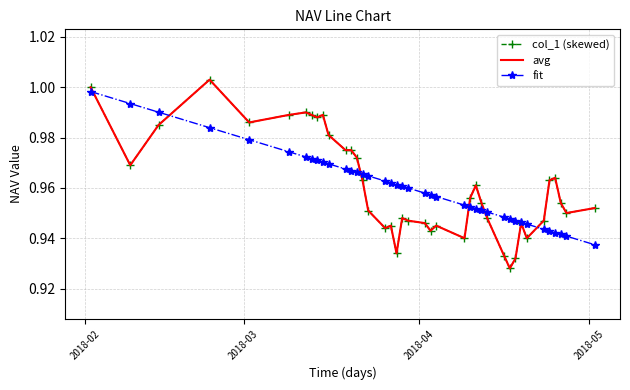

What is the maximum value for col_1 (skewed)?

1.0